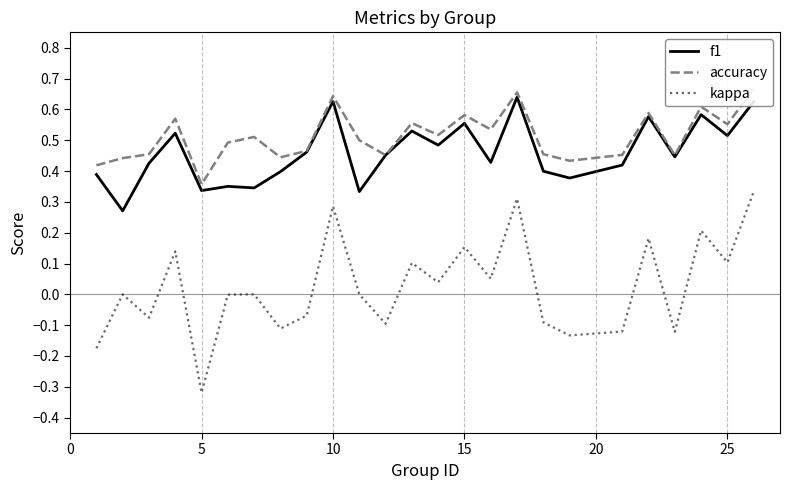

How many series are shown in this chart?

3